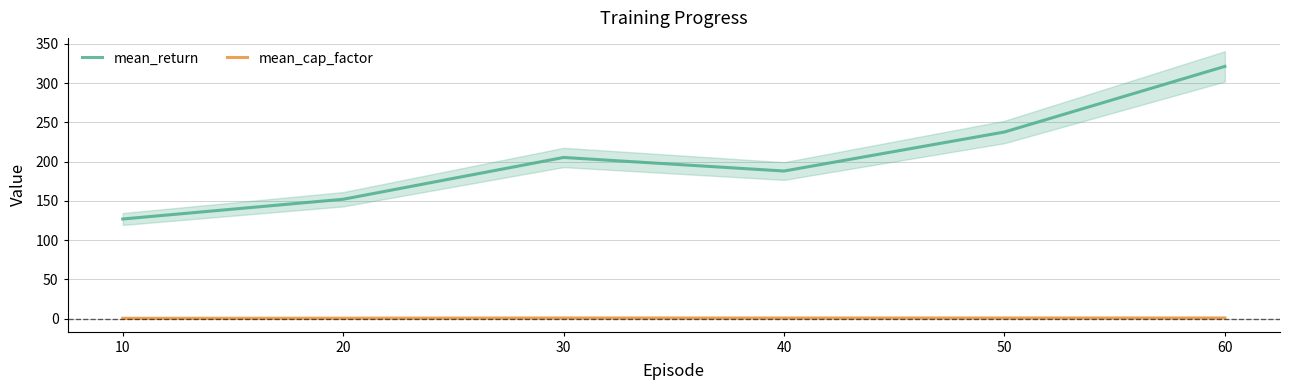

True or false: mean_cap_factor and mean_return intersect in this chart.

False